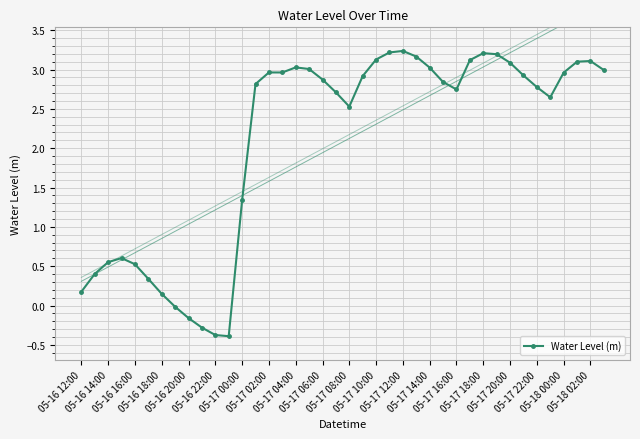

What is the value of the 13th point from the left?

1.3